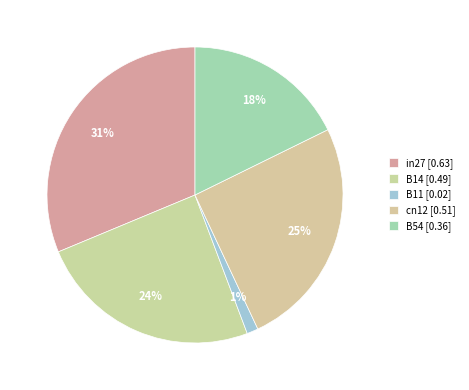

Does B14 represent more than half of the total?

No